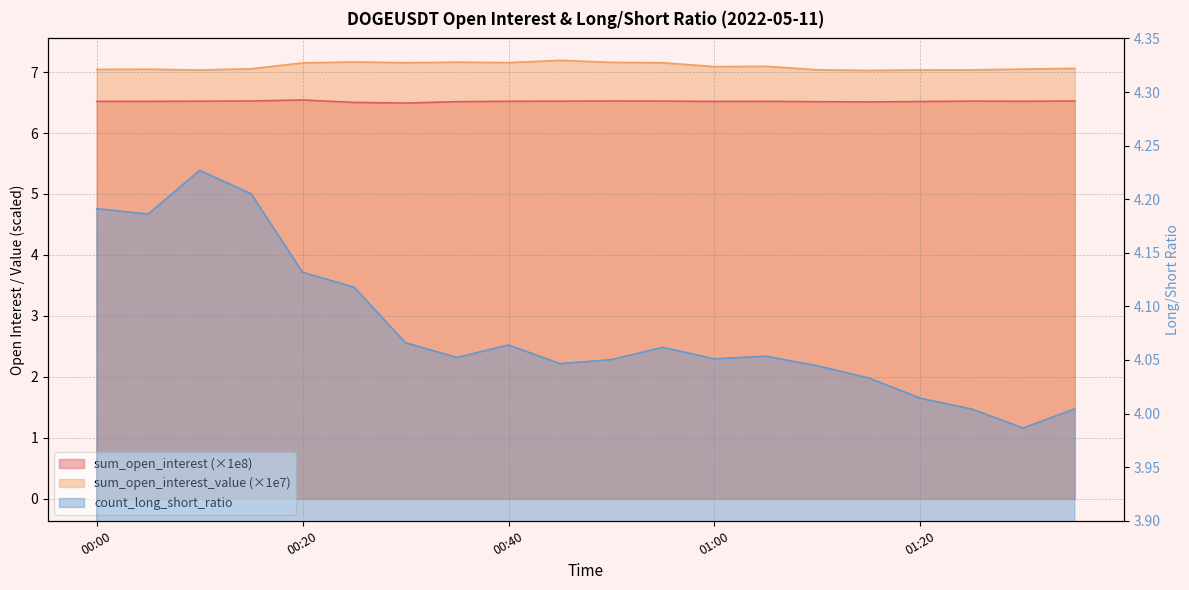

How many data points does each series have?

20